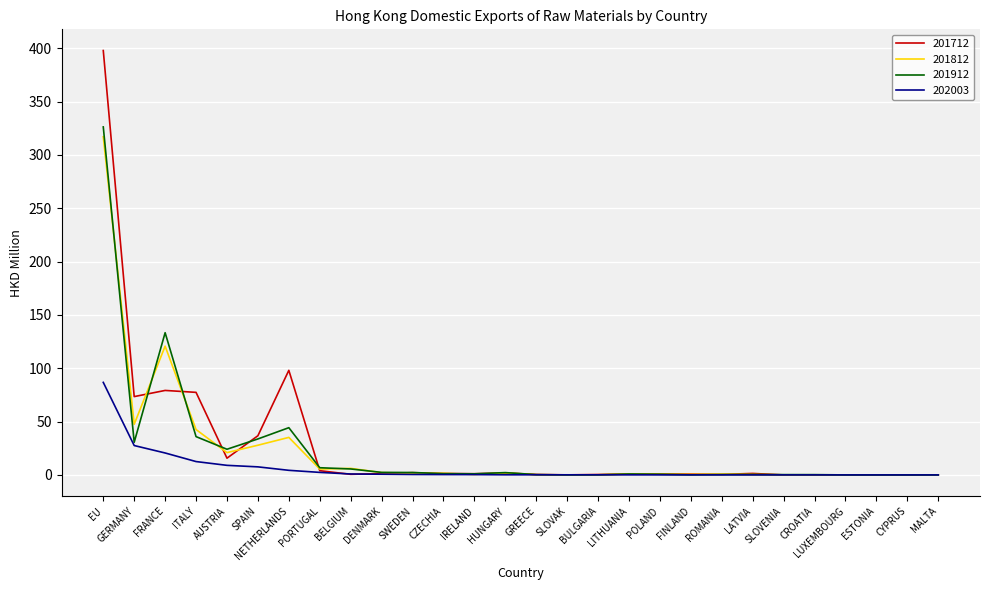

Does the chart have visible grid lines?

Yes